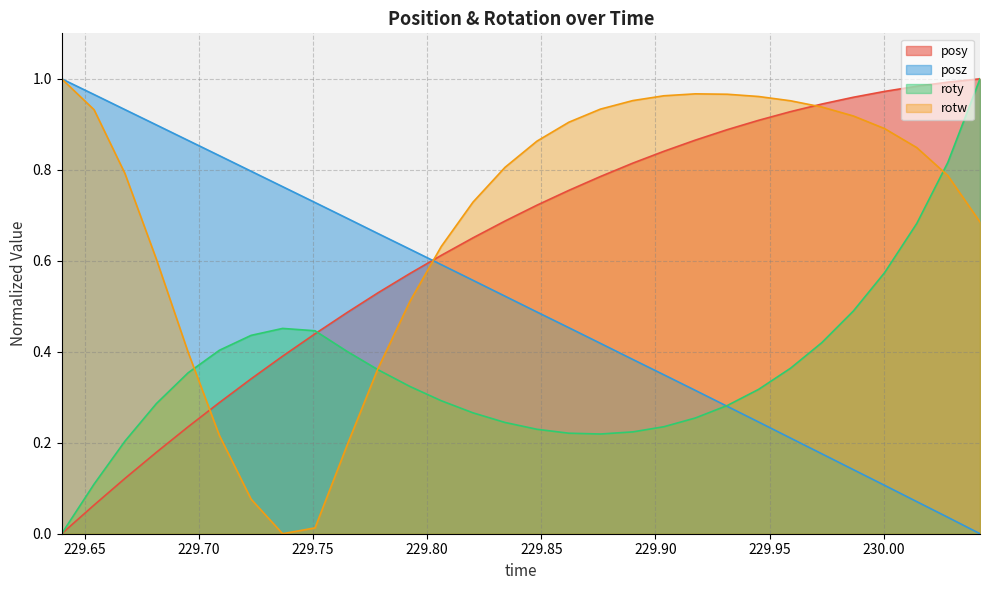

What is the label of the 23rd point from the right?

229.7367